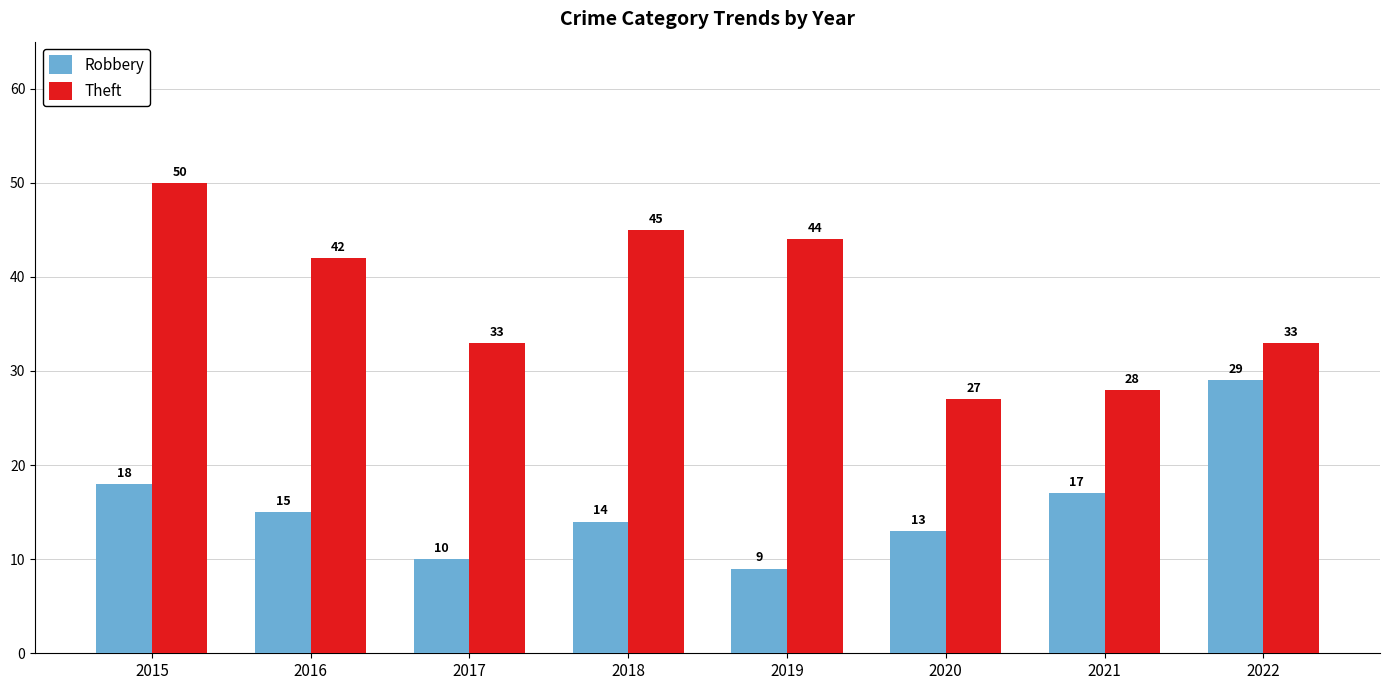

What is the difference between the maximum and minimum values in the Robbery series?

20